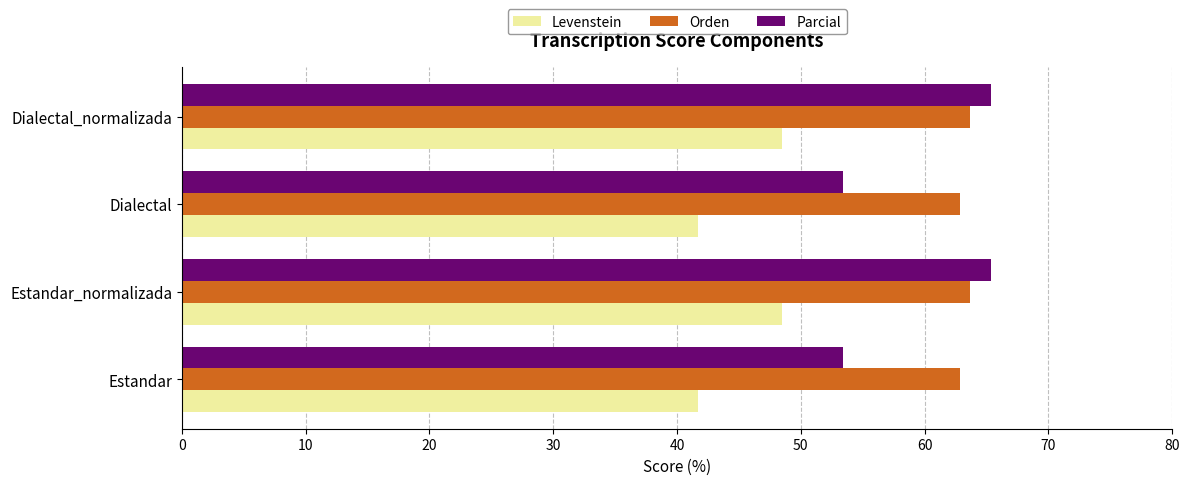

Rank the series by their average value, from highest to lowest.

Orden, Parcial, Levenstein